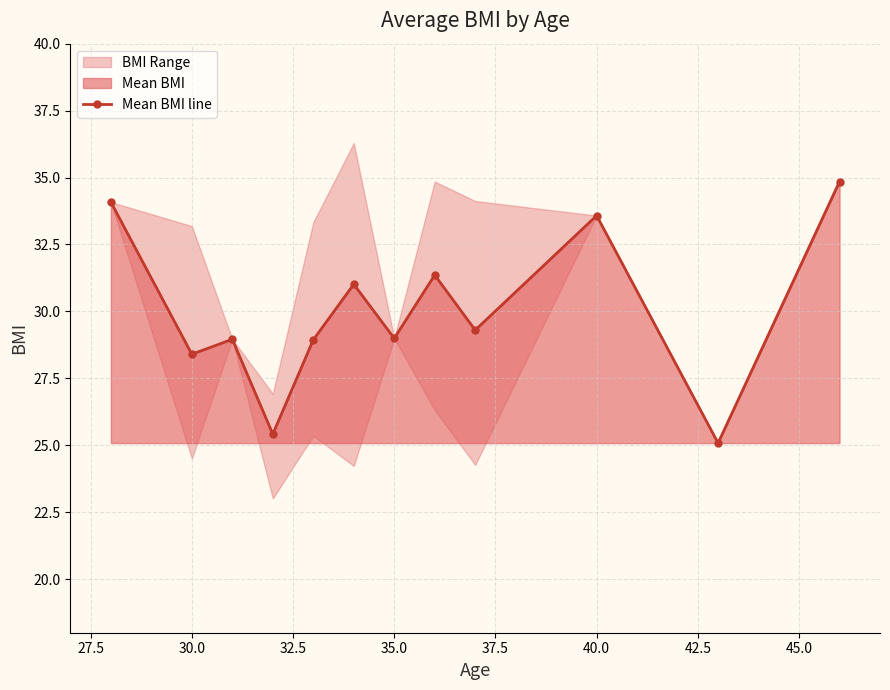

How many interior local valleys does the Mean BMI line series have?

5